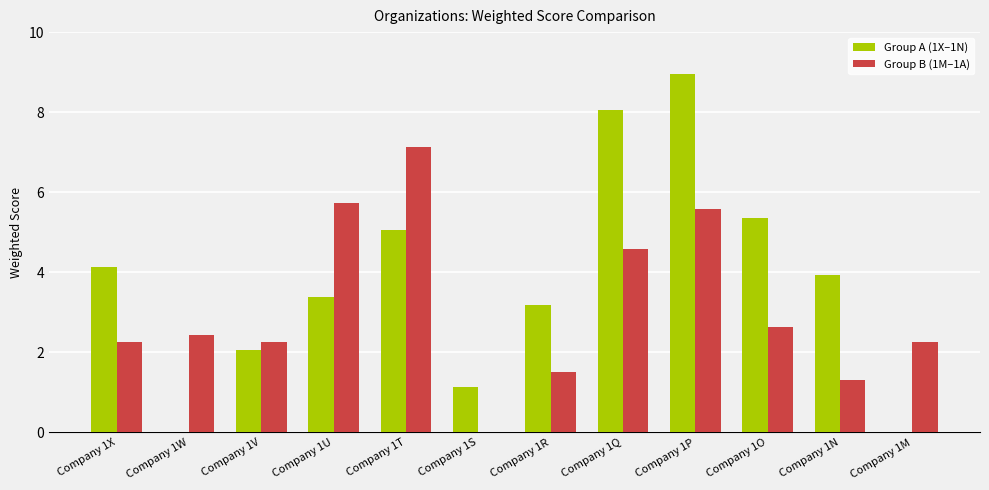

What is the maximum value for Group B (1M–1A)?

7.1